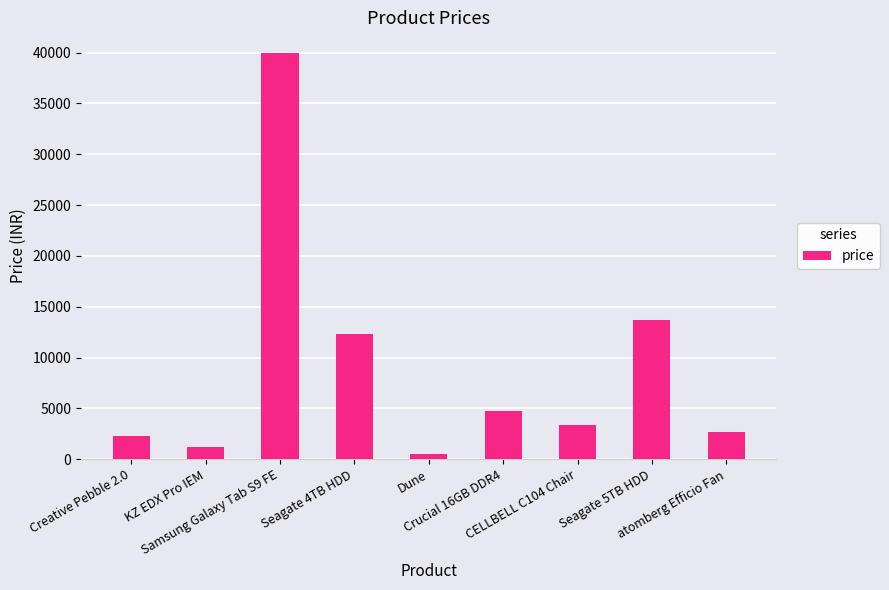

How many data points are less than 3399?

4